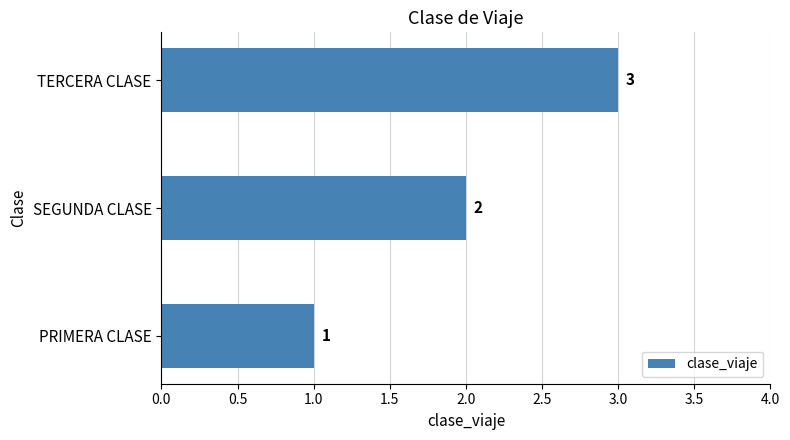

List the labels in order of value, smallest first.

PRIMERA CLASE, SEGUNDA CLASE, TERCERA CLASE